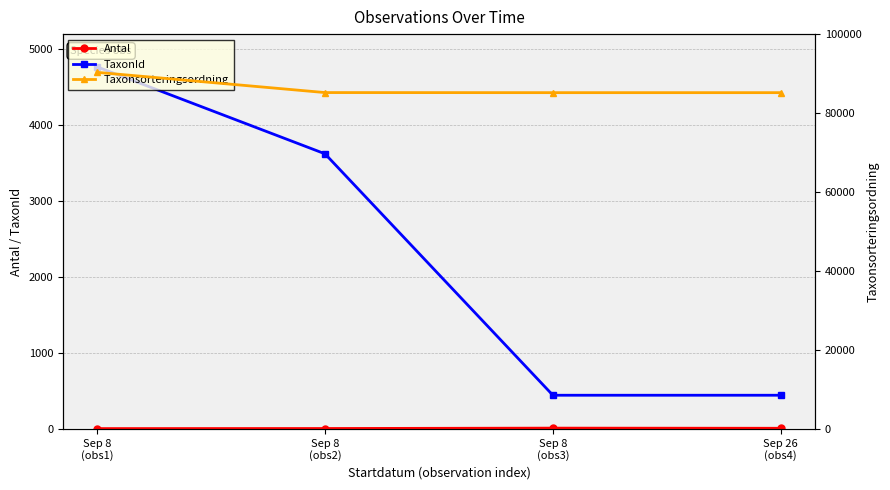

The TaxonId series shows 6427 at Sep 8
(obs1). True or false?

False